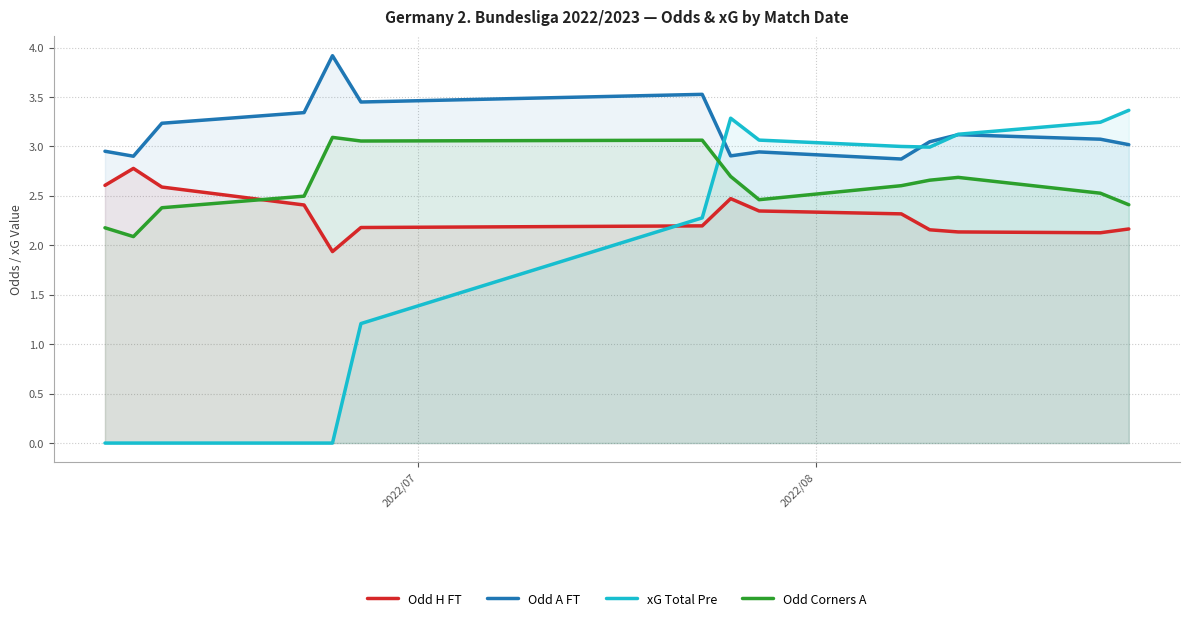

How many lines are shown in the chart?

4